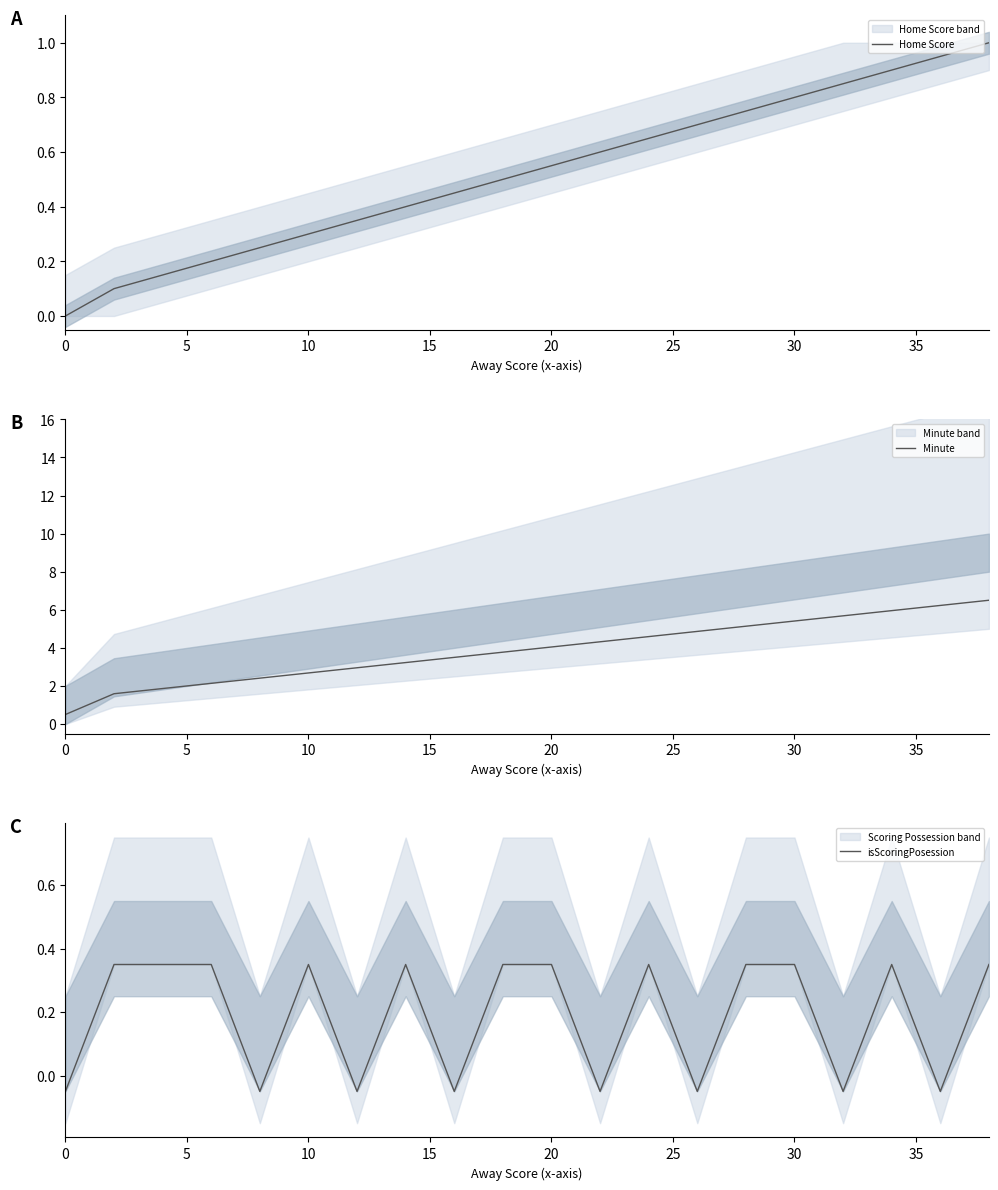

What is the maximum value for Home Score?

1.0